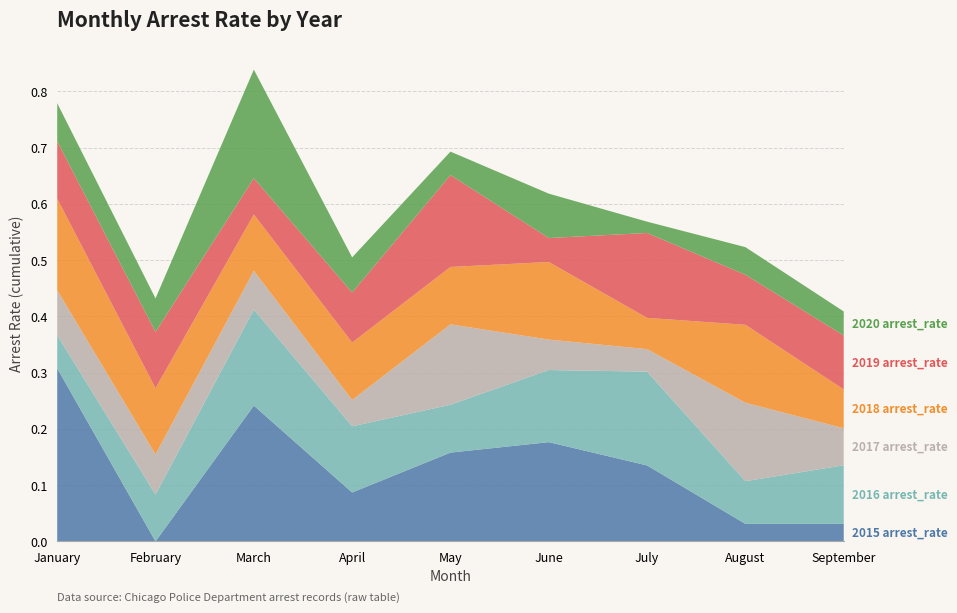

Reading left to right, what are all the values shown in this chart?

2015 arrest_rate: 0.3	0.0	0.2	0.1	0.2	0.2	0.1	0.0	0.0
2016 arrest_rate: 0.1	0.1	0.2	0.1	0.1	0.1	0.2	0.1	0.1
2017 arrest_rate: 0.1	0.1	0.1	0.0	0.1	0.1	0.0	0.1	0.1
2018 arrest_rate: 0.2	0.1	0.1	0.1	0.1	0.1	0.1	0.1	0.1
2019 arrest_rate: 0.1	0.1	0.1	0.1	0.2	0.0	0.2	0.1	0.1
2020 arrest_rate: 0.1	0.1	0.2	0.1	0.0	0.1	0.0	0.0	0.0